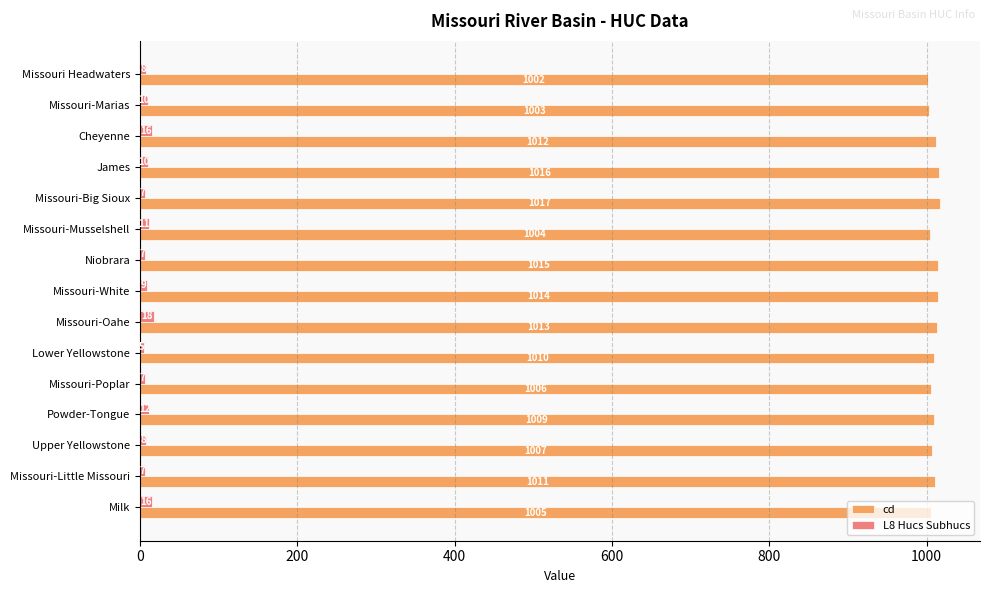

The cd series shows 654 at Niobrara. True or false?

False